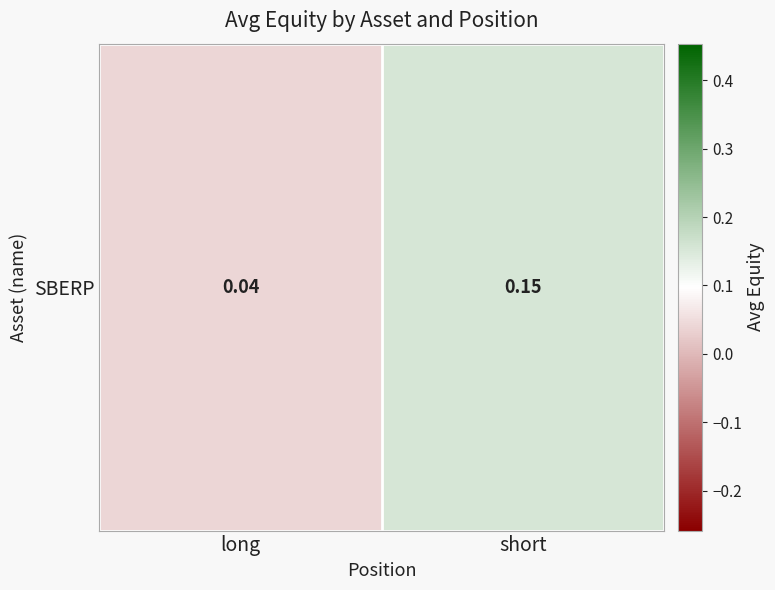

What is the sum of all values?

0.2